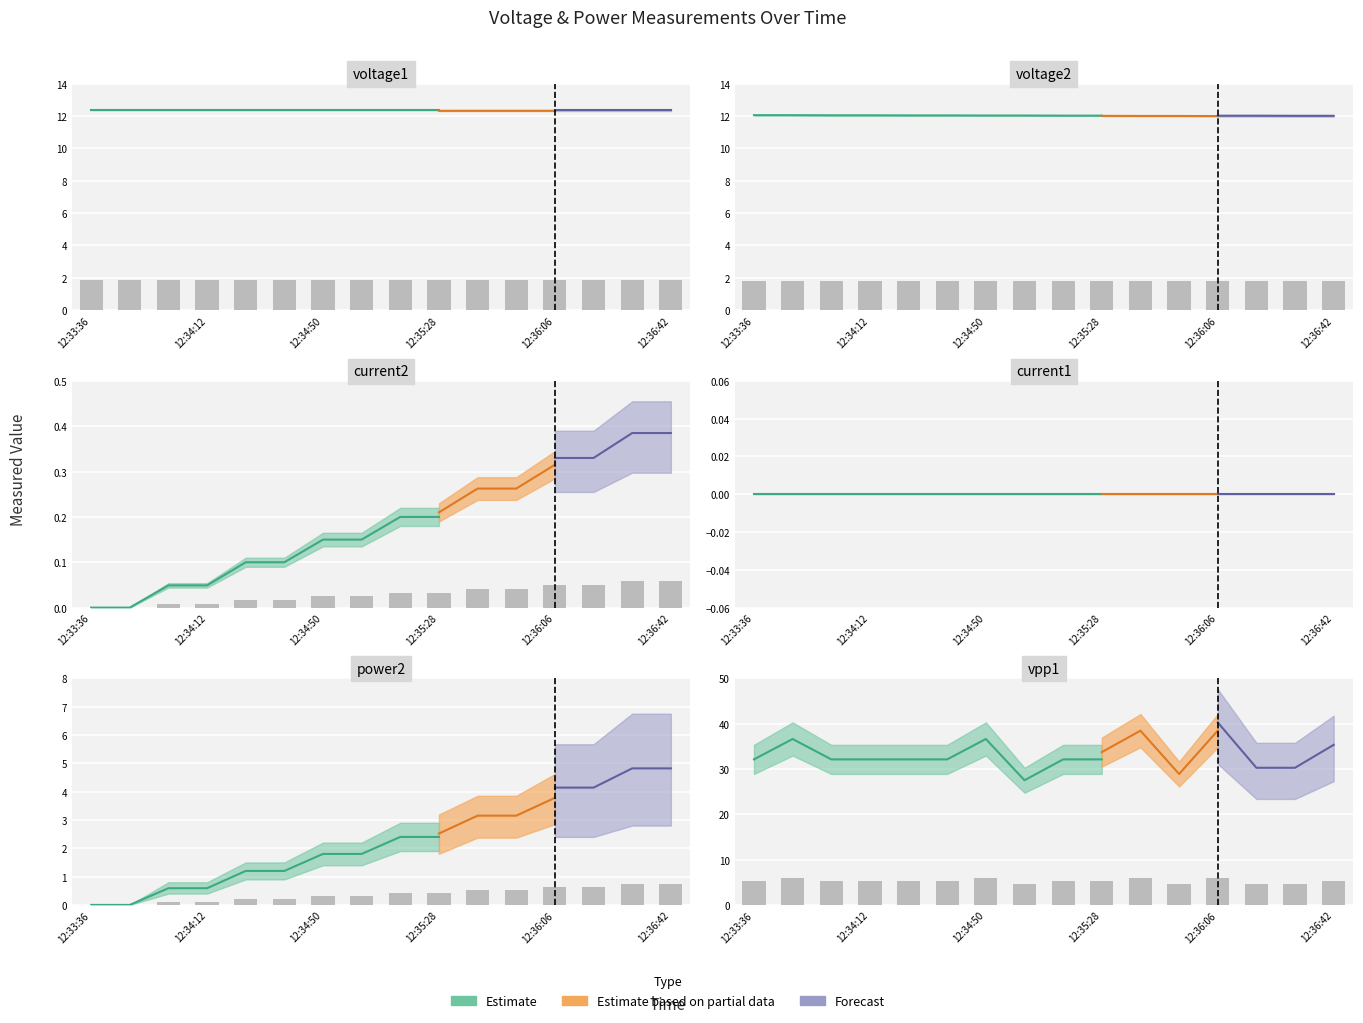

Is the value of voltage1 at 12:35:53 greater than the value of power2 at 12:36:18?

Yes